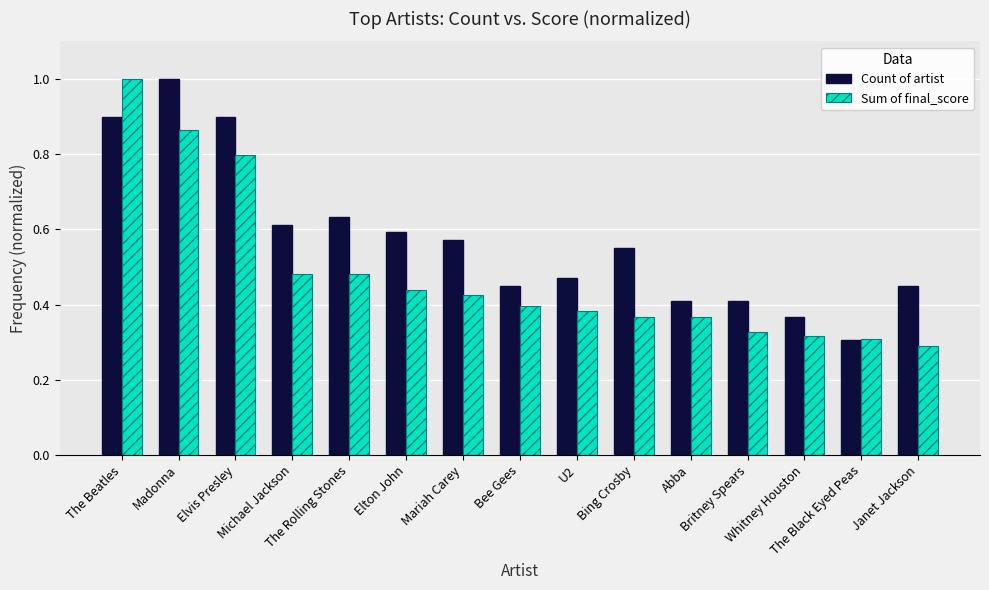

The value of Count of artist at Janet Jackson is 0.4. True or false?

True